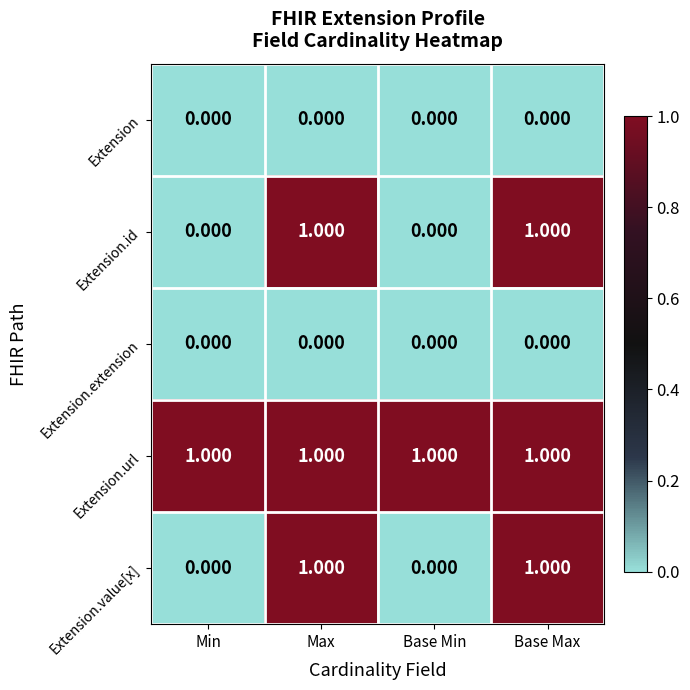

Reading right to left, what are all the values shown in this chart?

Extension: Base Max=0	Base Min=0	Max=0	Min=0
Extension.id: Base Max=1	Base Min=0	Max=1	Min=0
Extension.extension: Base Max=0	Base Min=0	Max=0	Min=0
Extension.url: Base Max=1	Base Min=1	Max=1	Min=1
Extension.value[x]: Base Max=1	Base Min=0	Max=1	Min=0